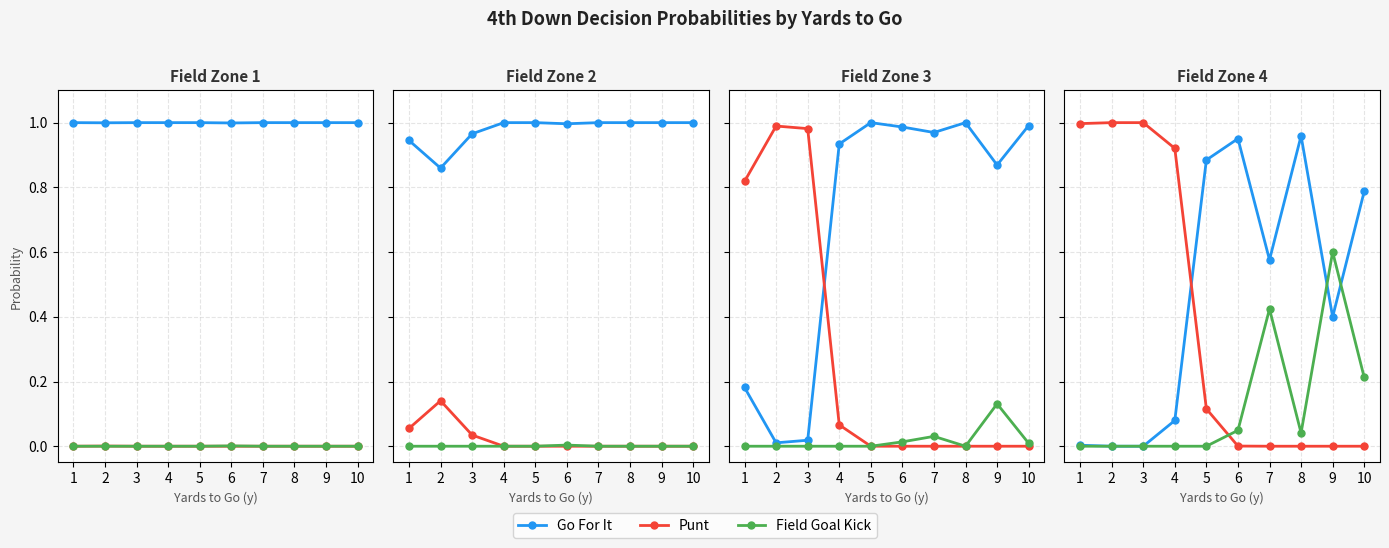

Does the chart have visible grid lines?

Yes